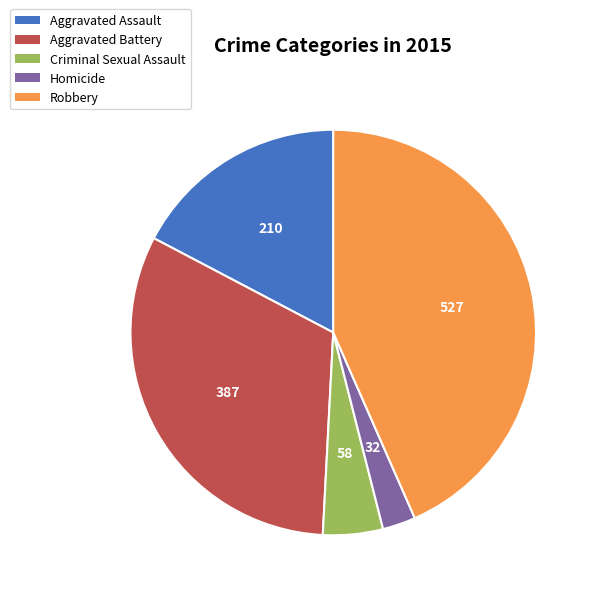

Is there a majority slice in this chart?

No